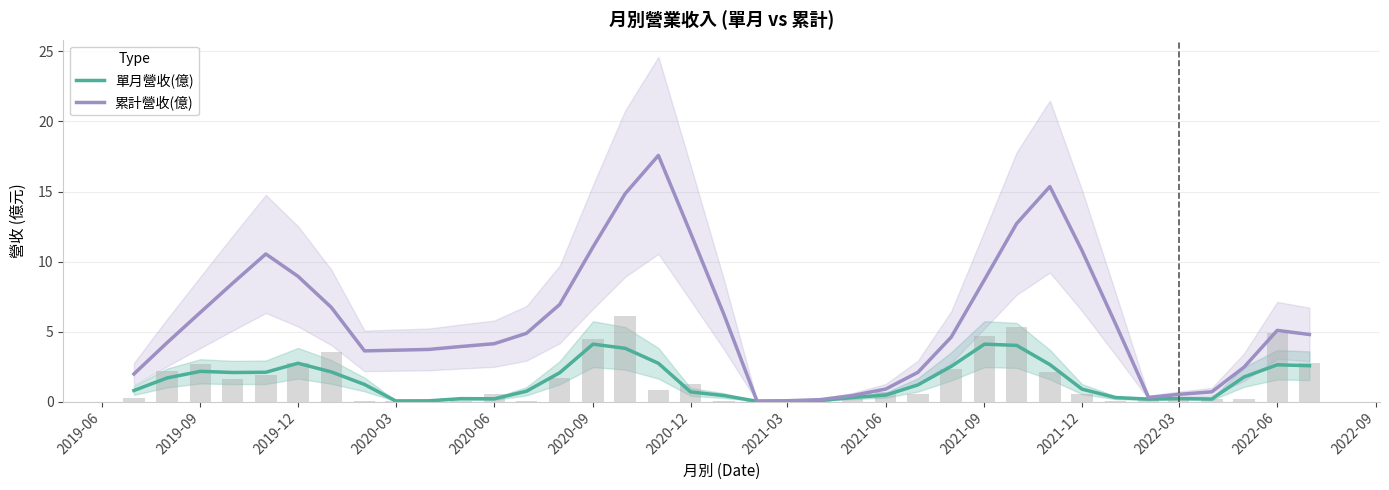

What is the average value of the 累計營收(億) series?

5.8